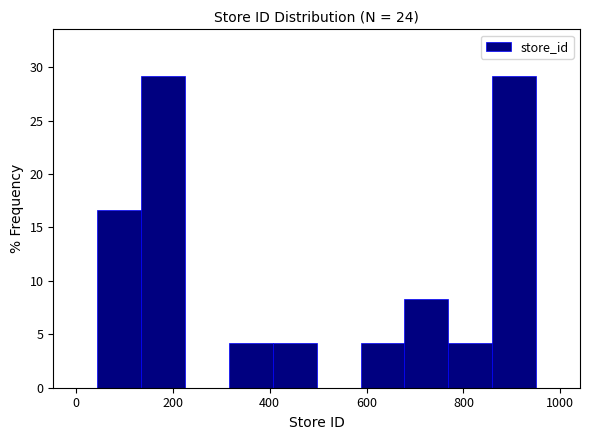

Reading left to right, transcribe this chart: for each bar, give the range it covers on the x-axis and its height. Neither the bar edges nor the heights are printed on the chart, so give them approximately, as read against the axes.

40 to 140: 16.5
140 to 220: 29.0
220 to 320: 0
320 to 400: 4.0
400 to 500: 4.0
500 to 580: 0
580 to 680: 4.0
680 to 760: 8.5
760 to 860: 4.0
860 to 960: 29.0